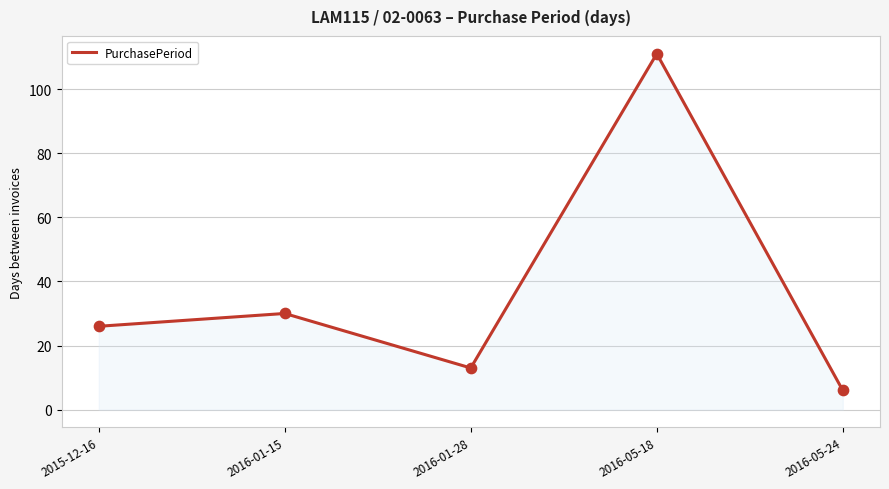

What is the change in value from 2015-12-16 to 2016-05-24?

-20